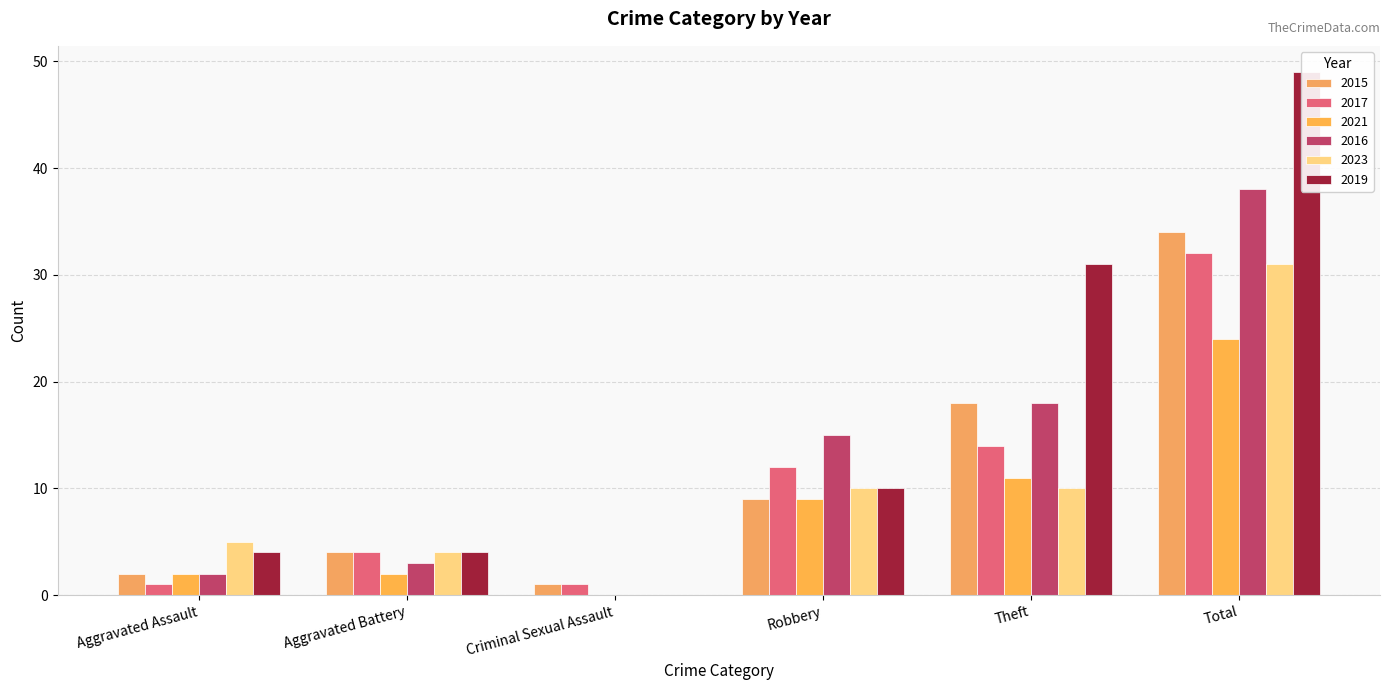

List the series in order of their peak value, highest first.

2019, 2016, 2015, 2017, 2023, 2021